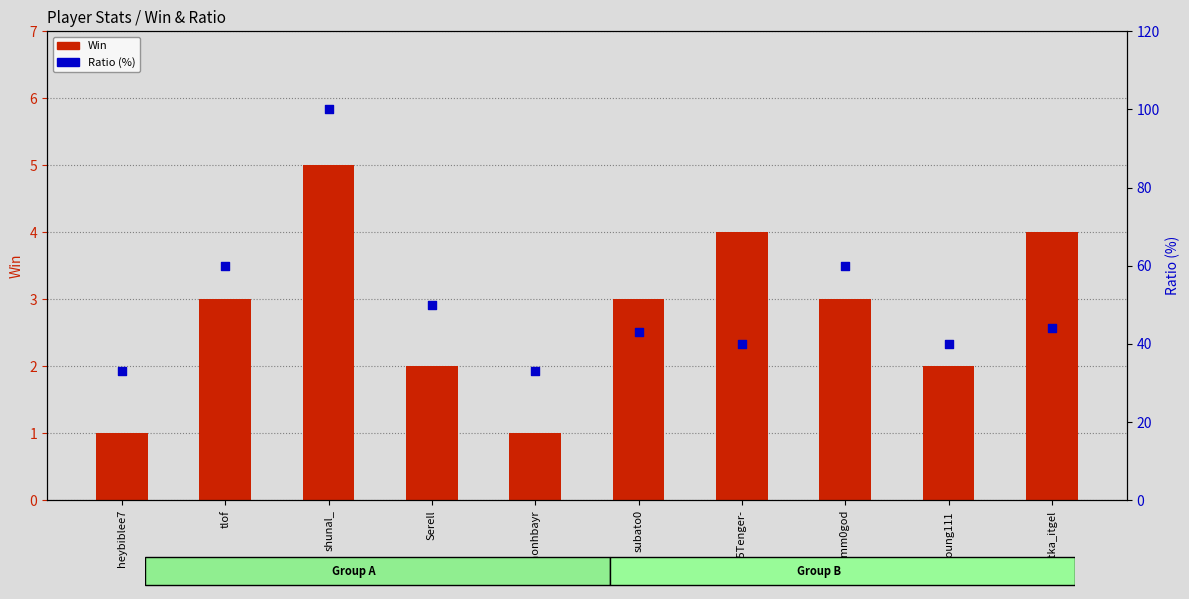

Which series contains the highest Y value?

Ratio